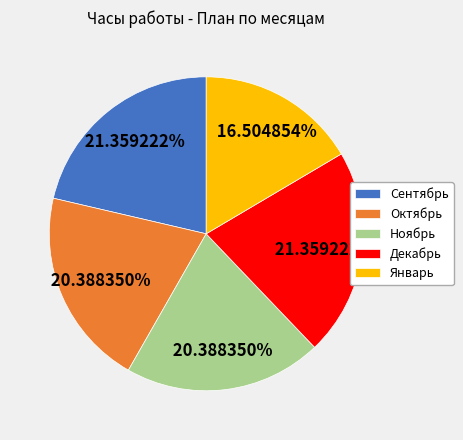

How much of the chart is everything except Октябрь?

79.6%